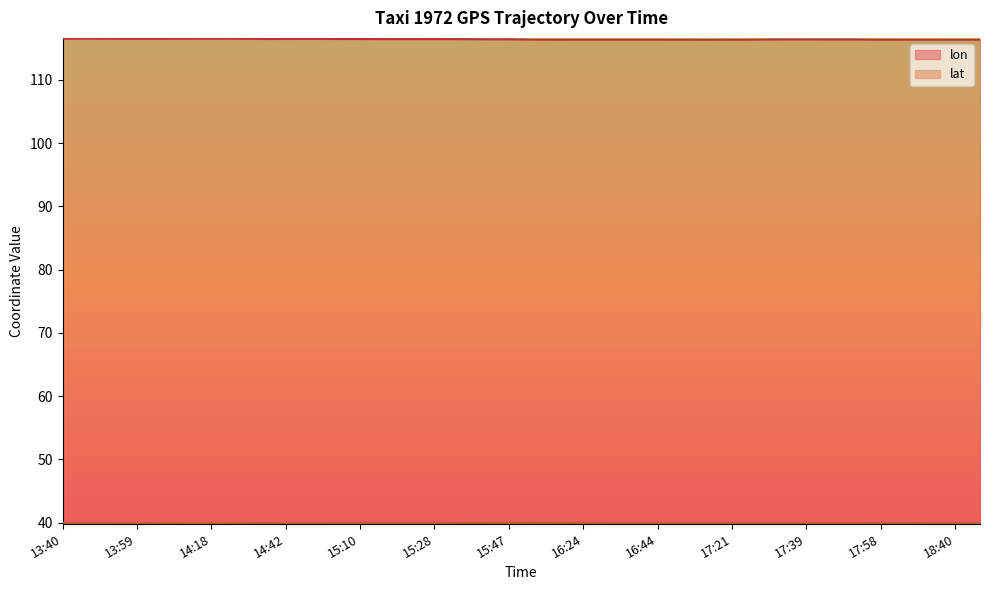

What is the difference between the maximum and minimum values in the lat series?

0.1